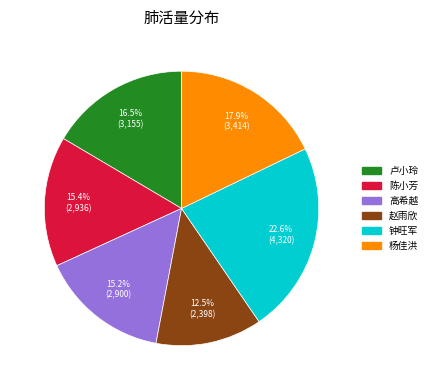

Which slice is the largest?

钟旺军